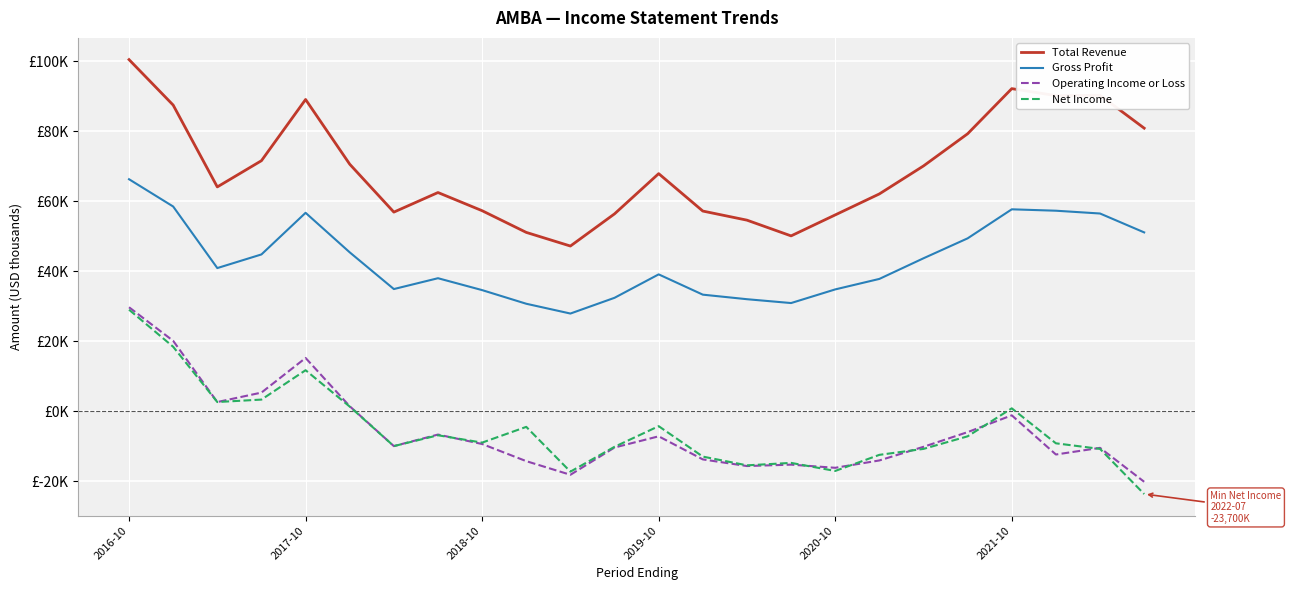

Reading right to left, what are all the values shown in this chart?

Total Revenue: 80900	90300	90200	92200	79300	70100	62100	56100	50100	54600	57200	67900	56400	47200	51100	57300	62500	56900	70600	89100	71600	64100	87500	100500
Gross Profit: 51100	56500	57300	57700	49400	43700	37800	34800	30900	32000	33300	39100	32400	27900	30700	34600	38000	34900	45400	56700	44800	40900	58500	66300
Operating Income or Loss: -20200	-10500	-12400	-1200	-6000	-10200	-14100	-16200	-15300	-15700	-13800	-7200	-10400	-18200	-14300	-9400	-6700	-10000	1400	15200	5300	2600	20100	29700
Net Income: -23700	-10800	-9200	800	-7200	-10800	-12500	-17100	-14800	-15500	-13000	-4300	-10200	-17300	-4500	-9000	-6900	-10000	1300	11700	3300	2600	18400	29000